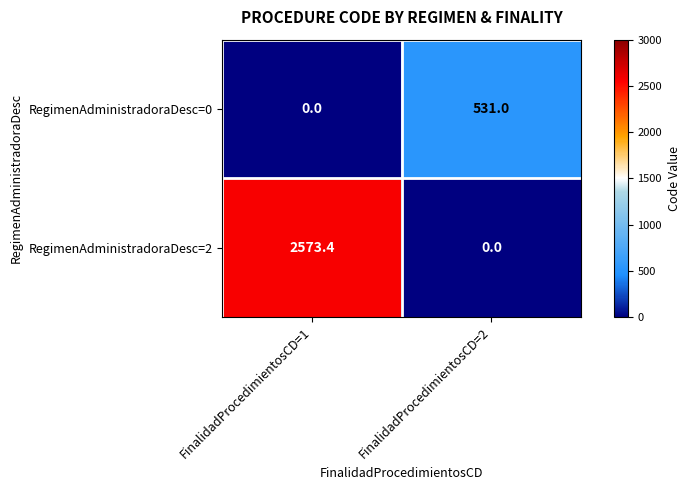

The value of RegimenAdministradoraDesc=0 at FinalidadProcedimientosCD=1 is 0.0. True or false?

True